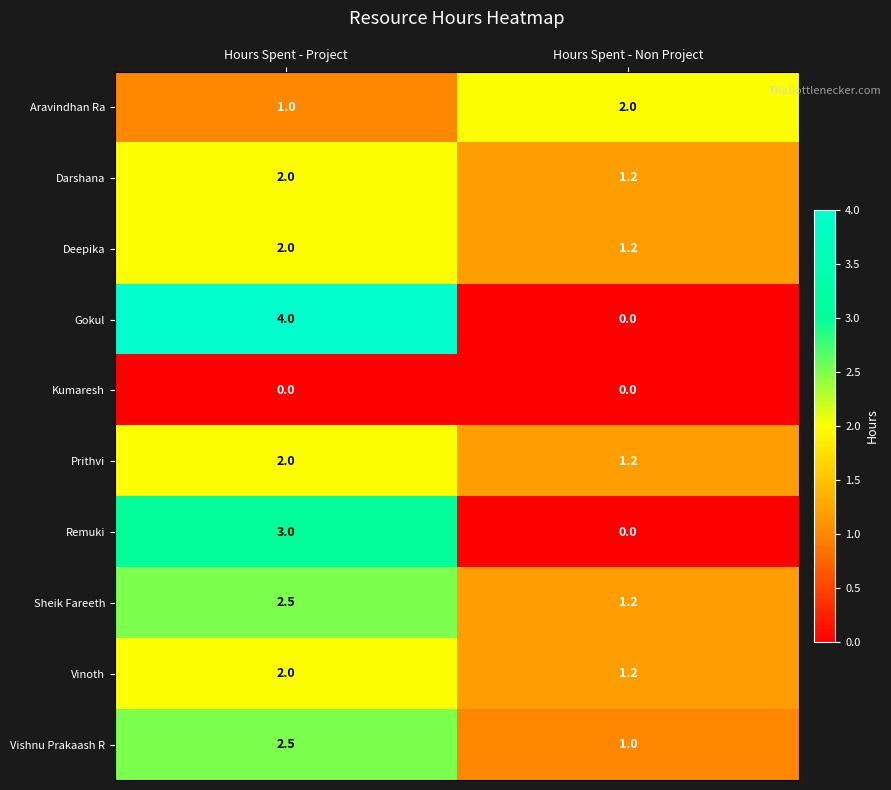

Where does the Sheik Fareeth series first go above 2?

Hours Spent - Project